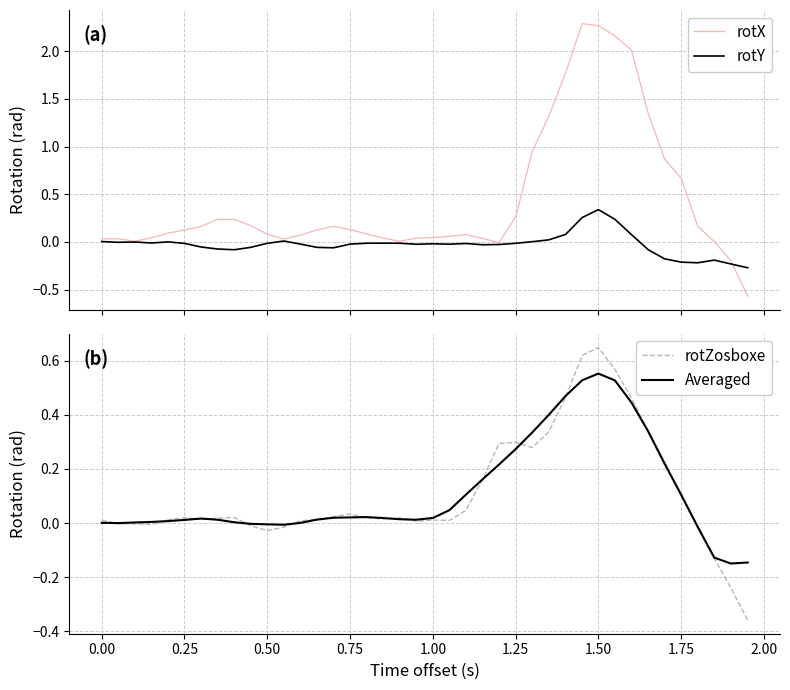

What is the minimum value for rotX?

-0.6